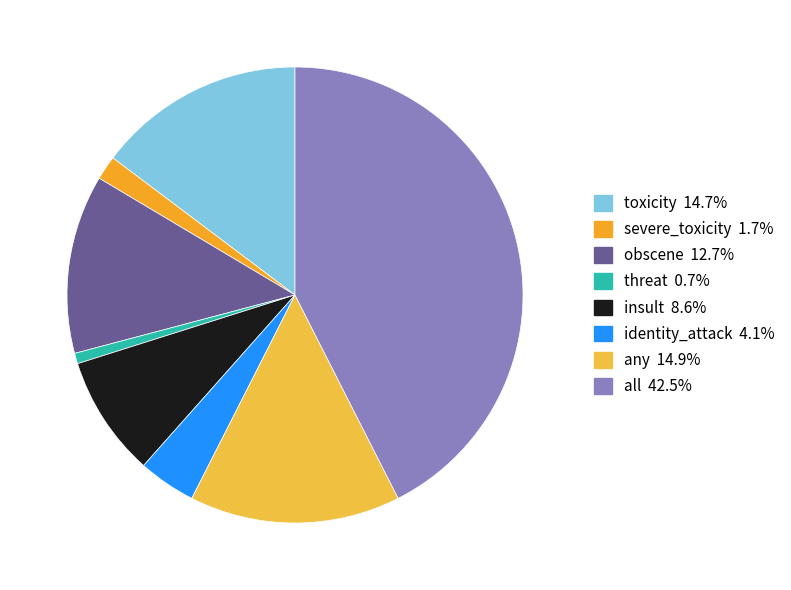

What is the largest slice in the pie chart?

all